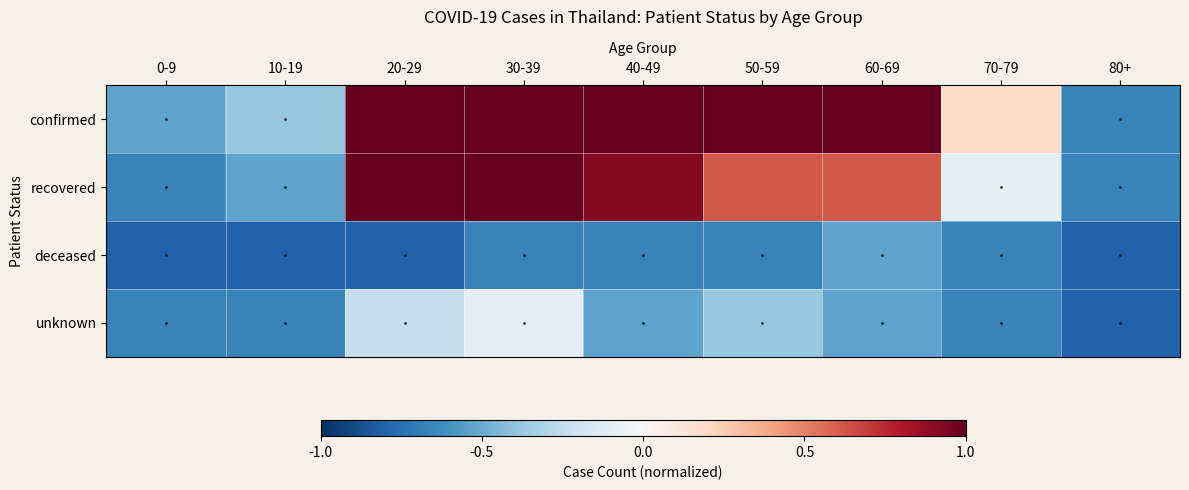

What is the difference between the highest and lowest values at 30-39?

1.7